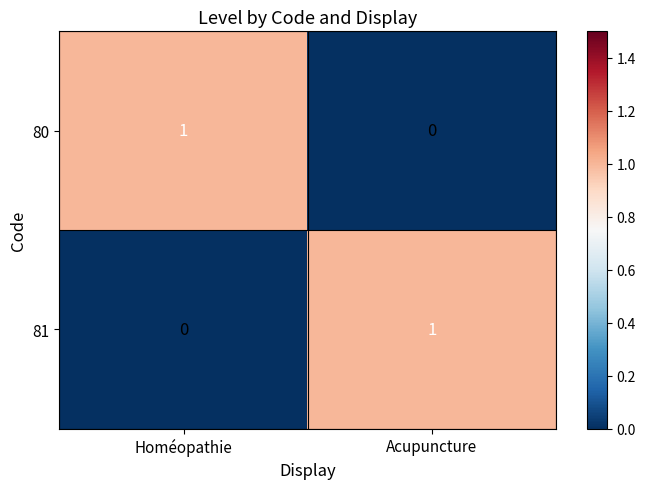

The 81 series shows 2 at Acupuncture. True or false?

False